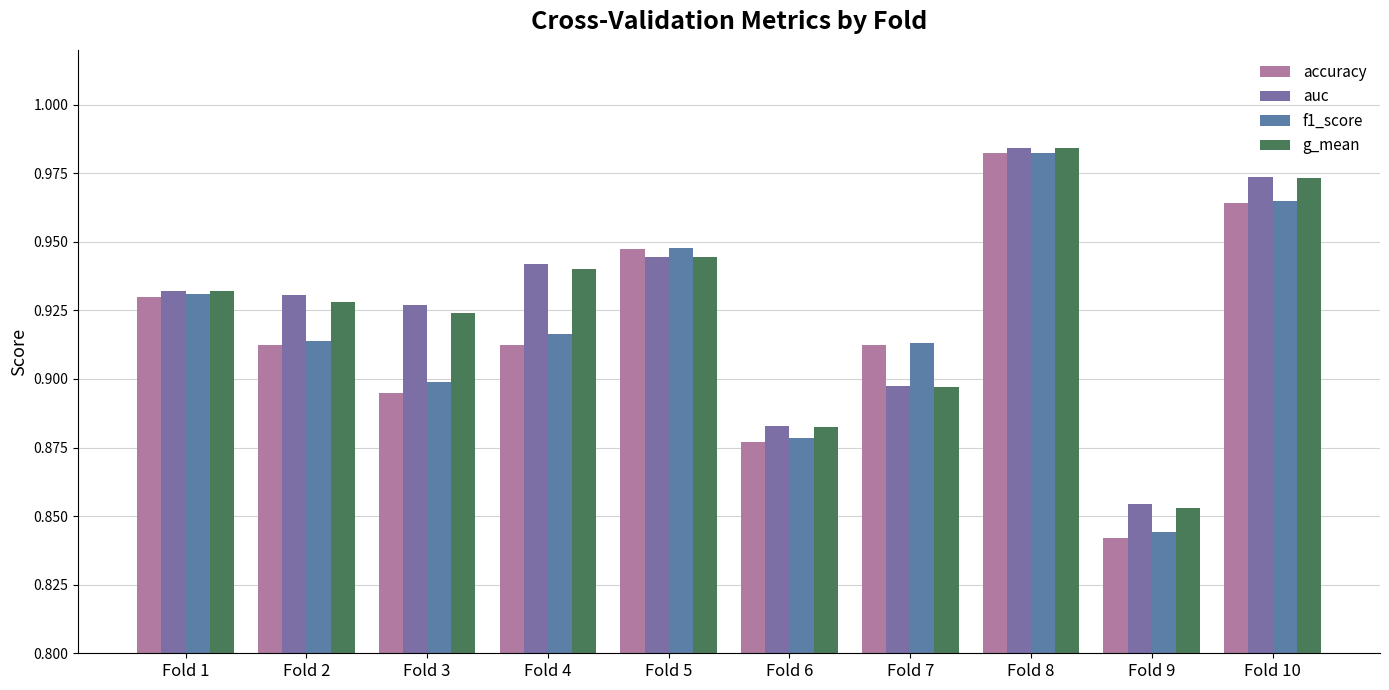

How many bars are there in total?

40